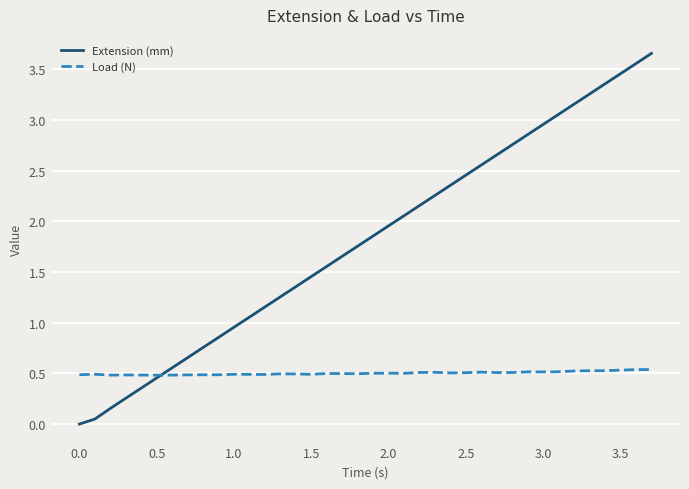

Which series has the largest total across all categories?

Extension (mm)